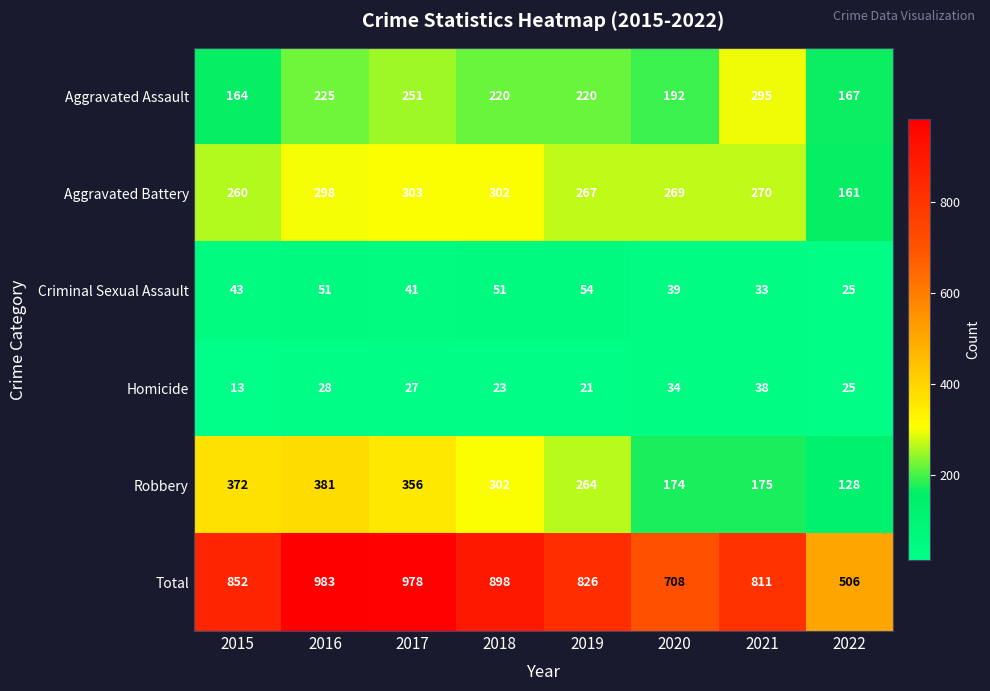

True or false: Aggravated Battery has a value of 414 at 2021.

False